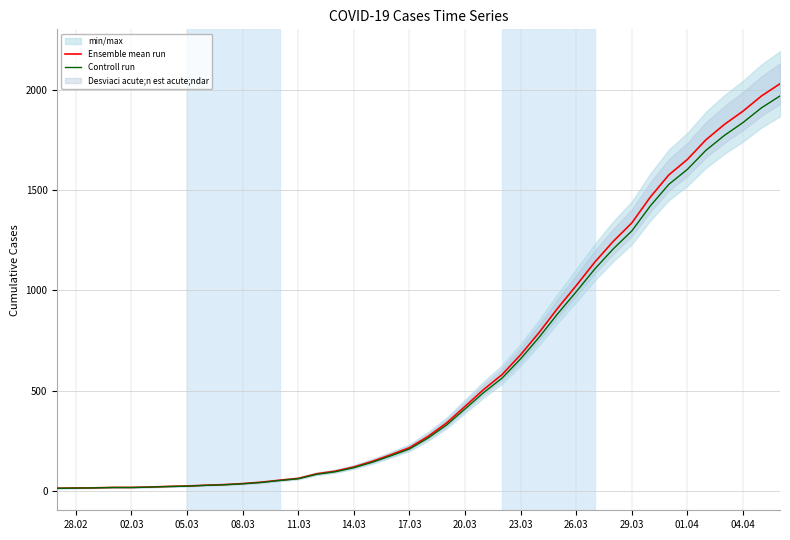

What is the value of the Controll run point at the 21st from the left?

262.9